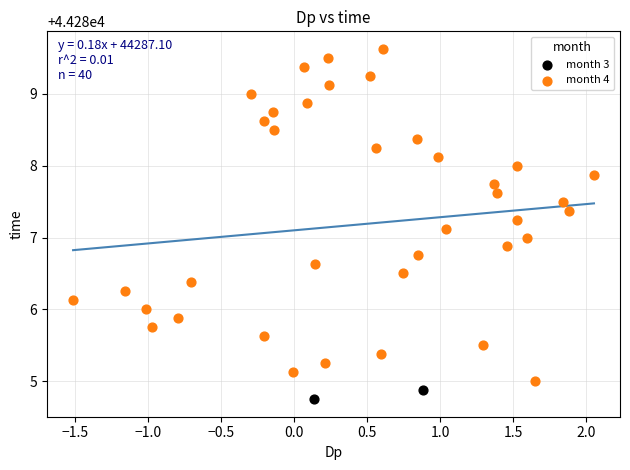

What are all the series names shown in the legend?

month 3, month 4